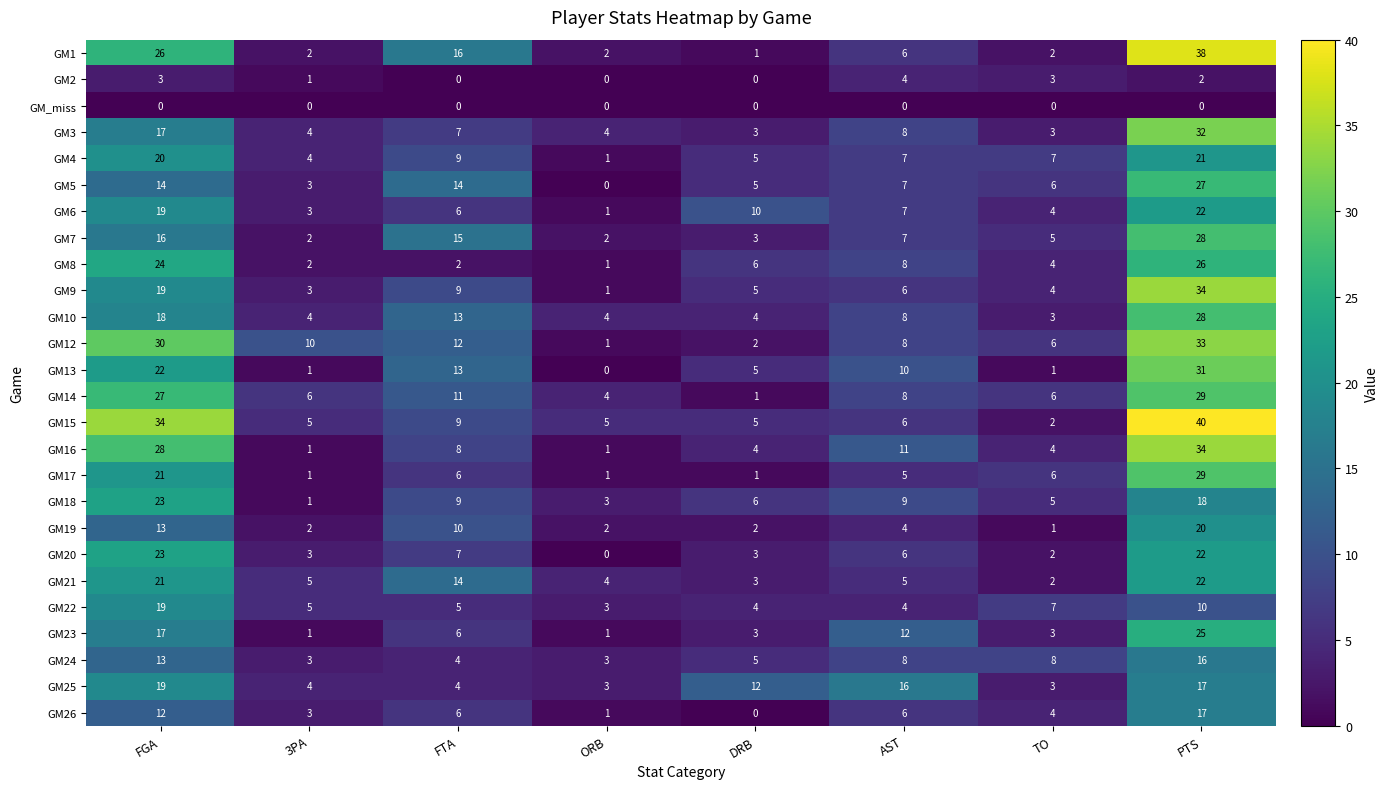

Where is GM15 nearest to the value 21?

FTA